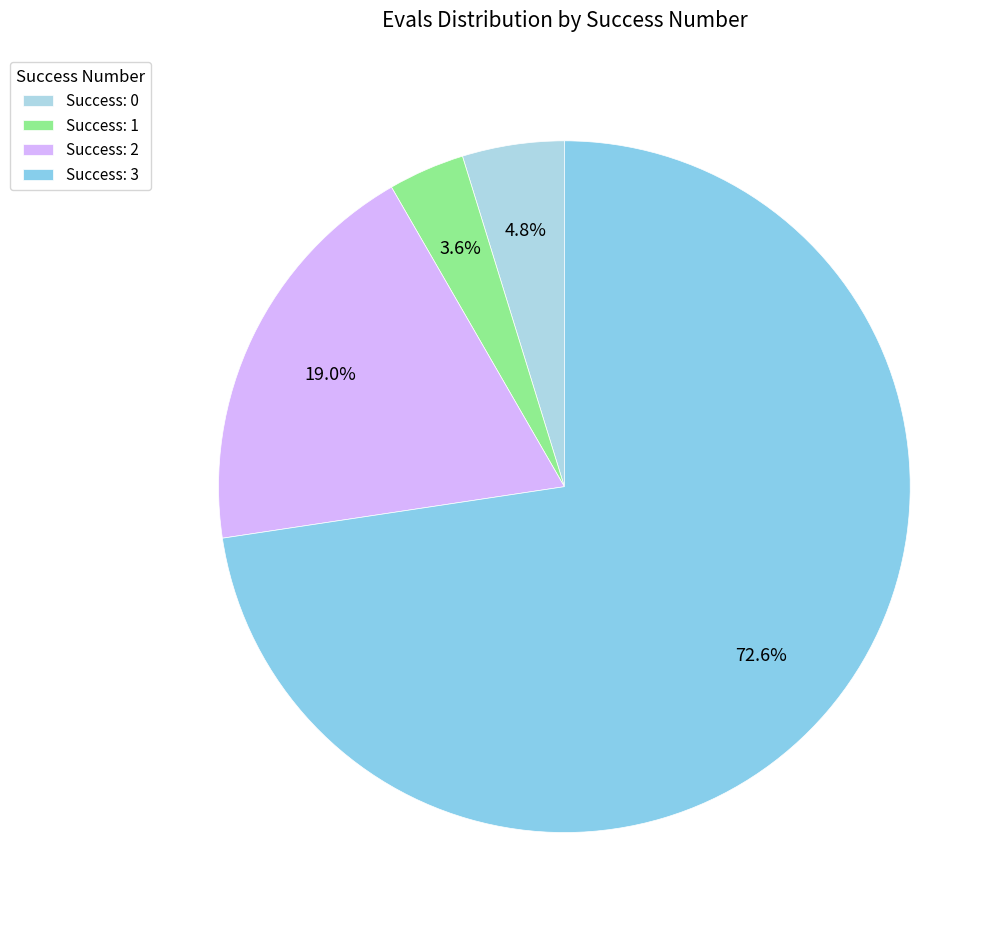

Count the number of slices in the pie.

4